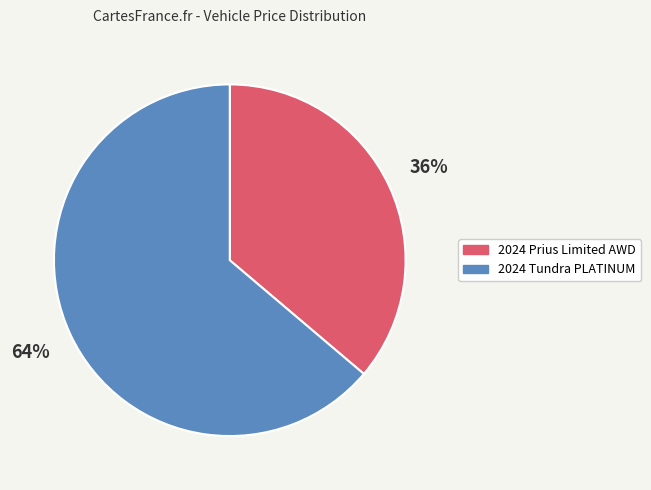

How many slices are in this pie chart?

2